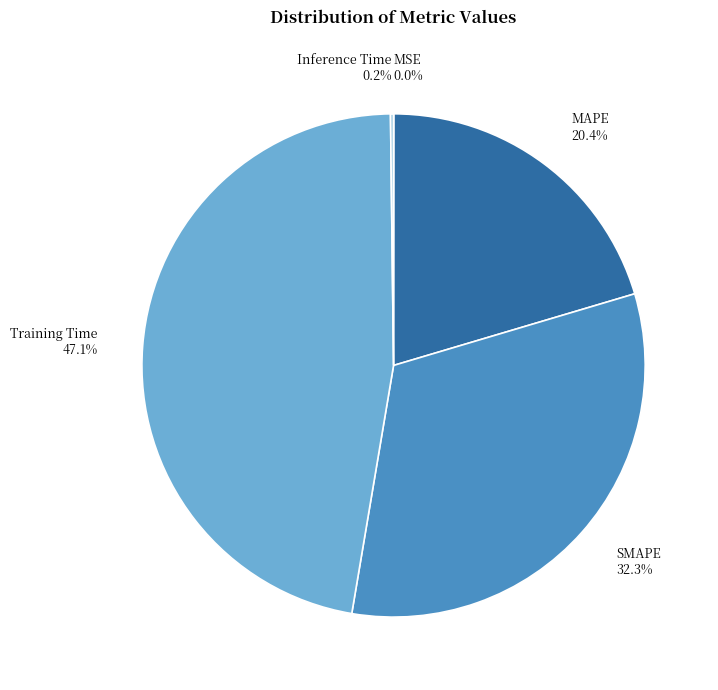

To the nearest percent, what is the average slice percentage?

20%